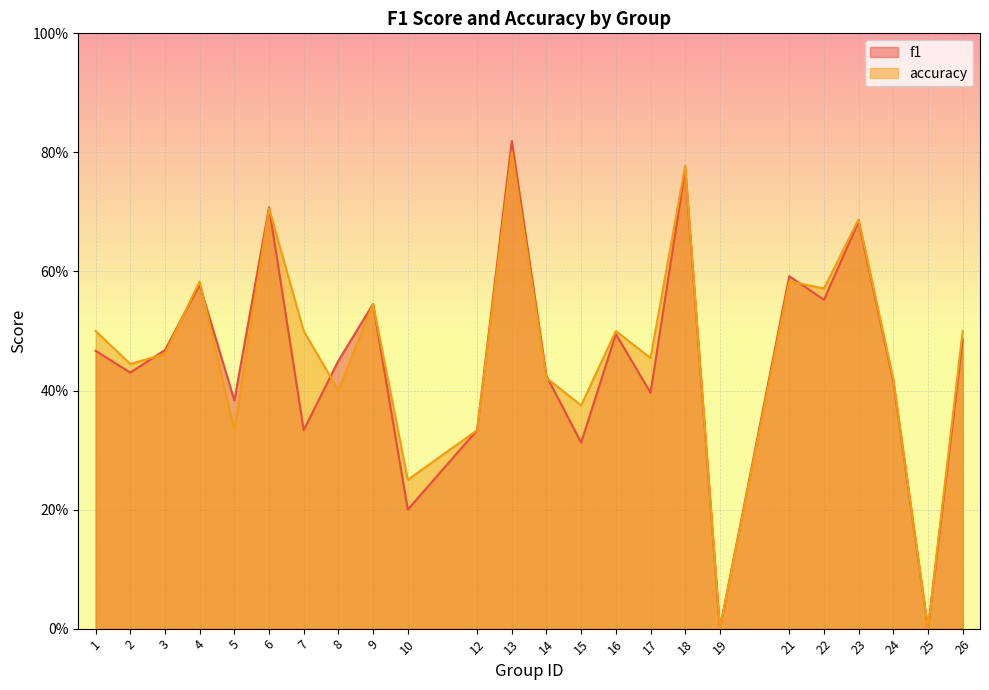

True or false: accuracy has more than 2 points higher than both neighbors.

True